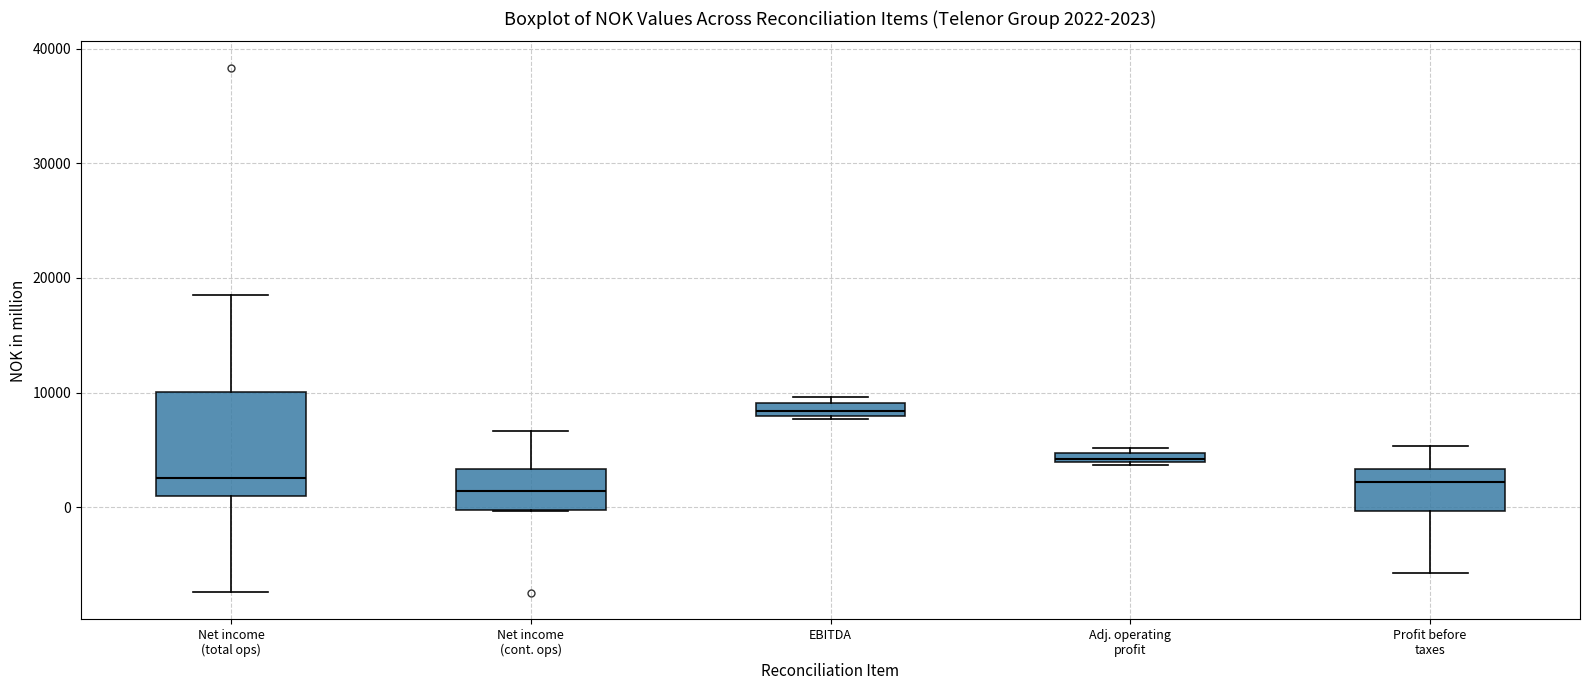

Which box is the tallest, from its lower edge to its upper edge?

Net income (total ops)